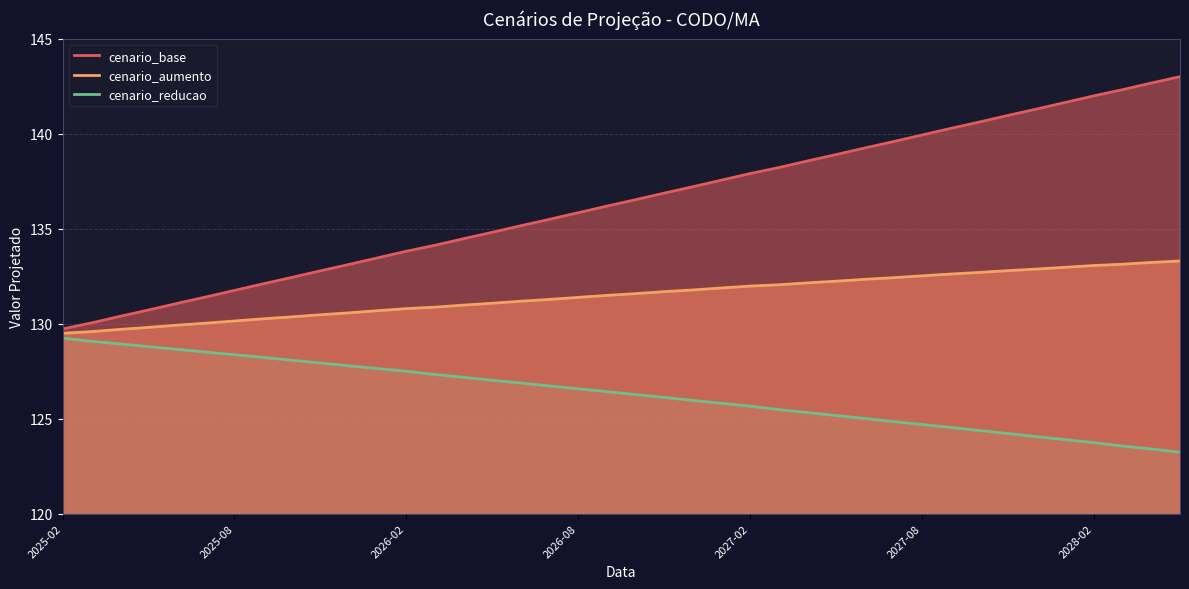

What is the minimum value for cenario_base?

129.7